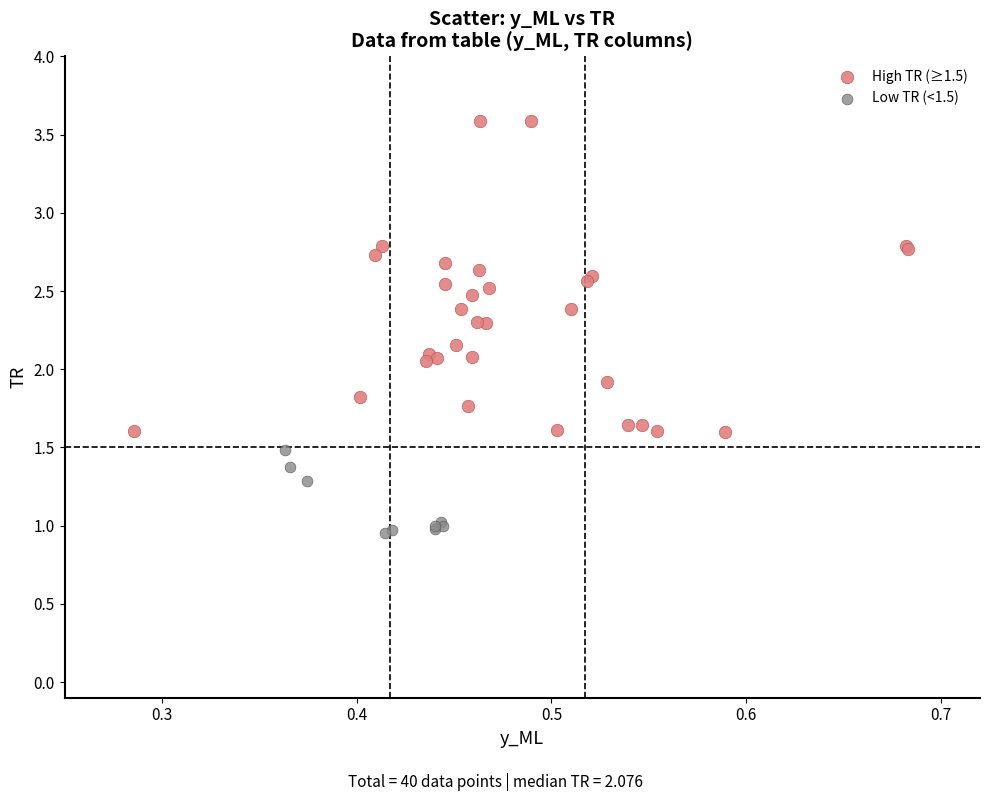

What are all the series names shown in the legend?

High TR (≥1.5), Low TR (<1.5)